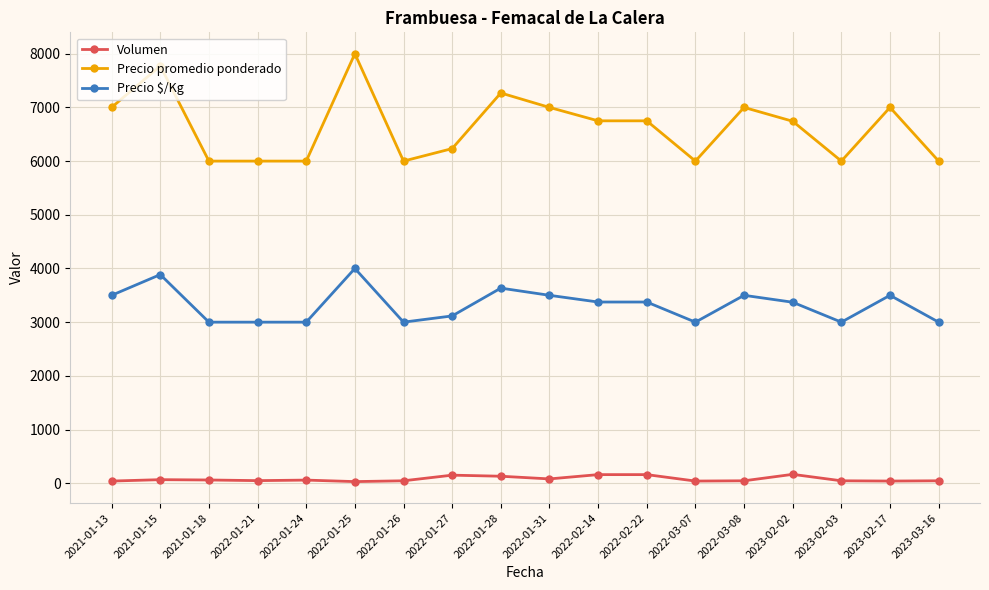

What is the total value across all series at 2021-01-13?

10540